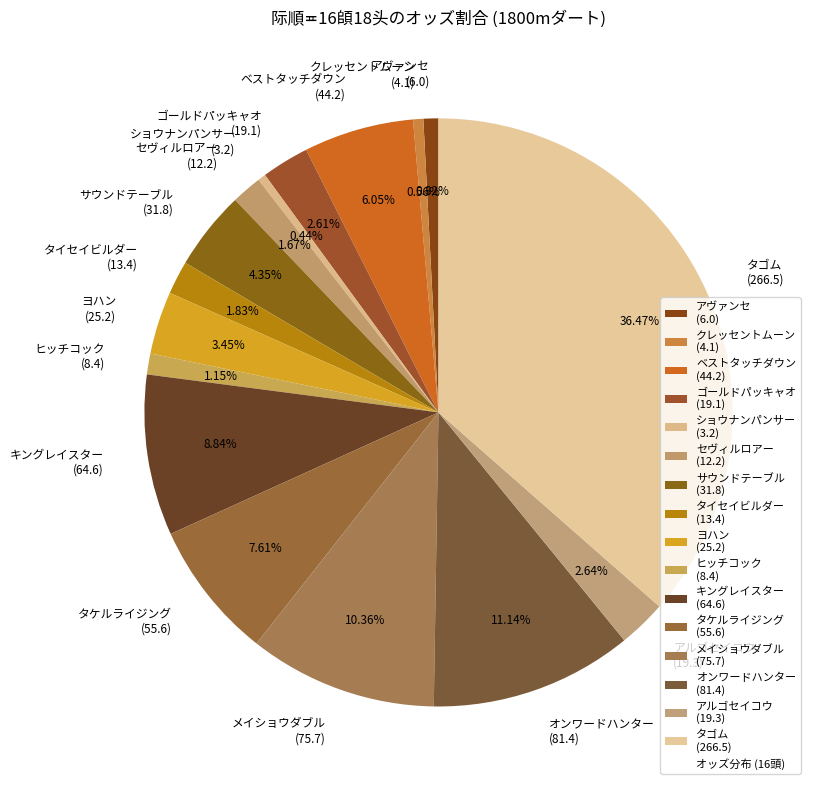

Between ショウナンパンサー (3.2) and ベストタッチダウン (44.2), which is larger?

ベストタッチダウン (44.2)